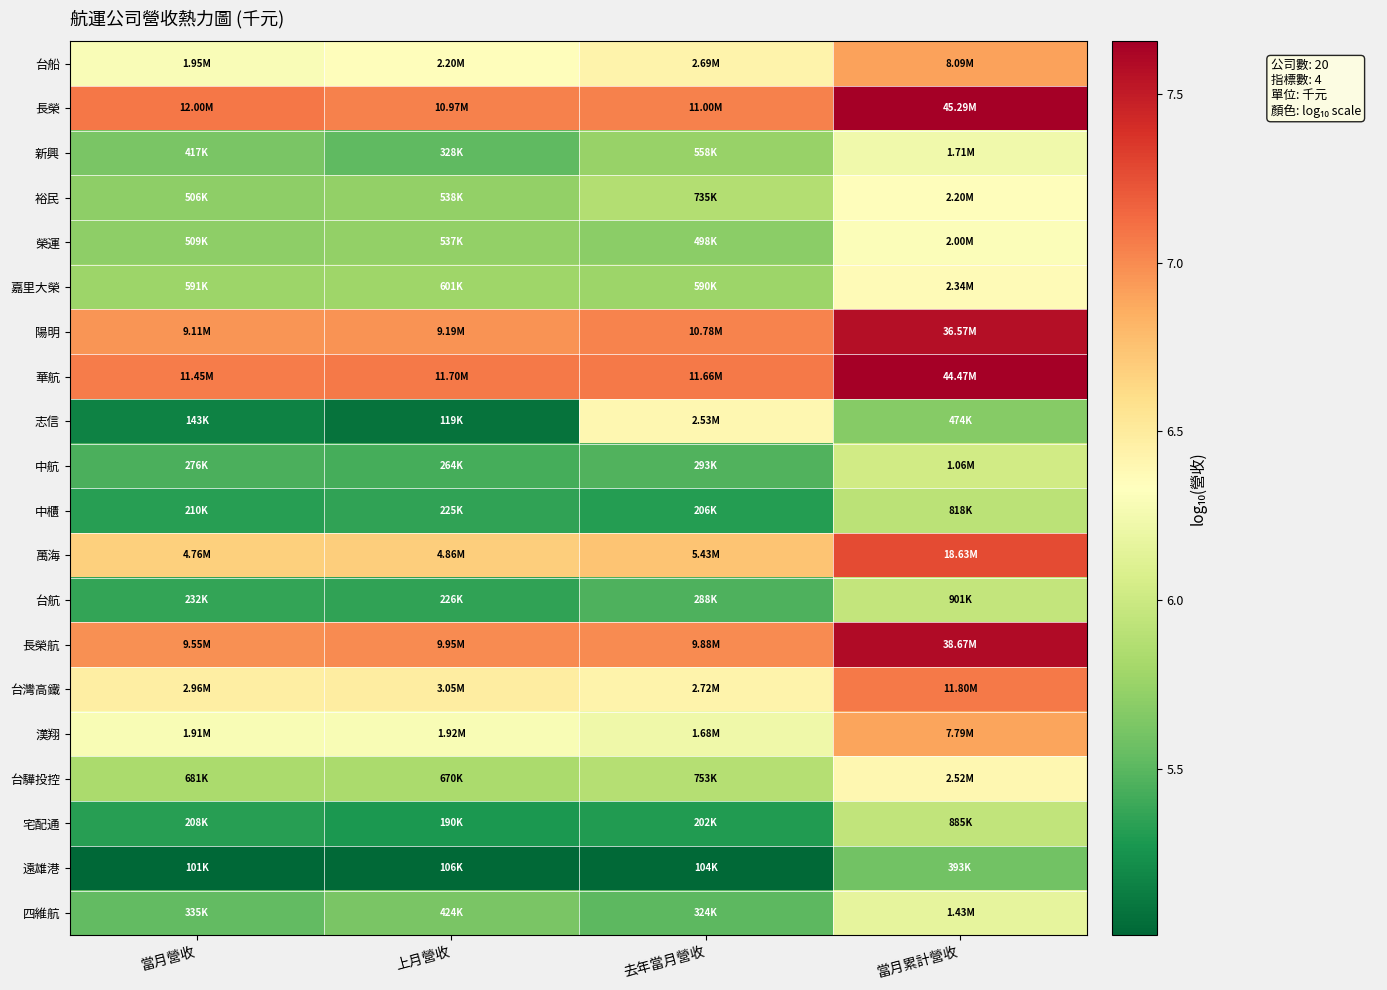

What is the minimum value shown in the chart?

5.0